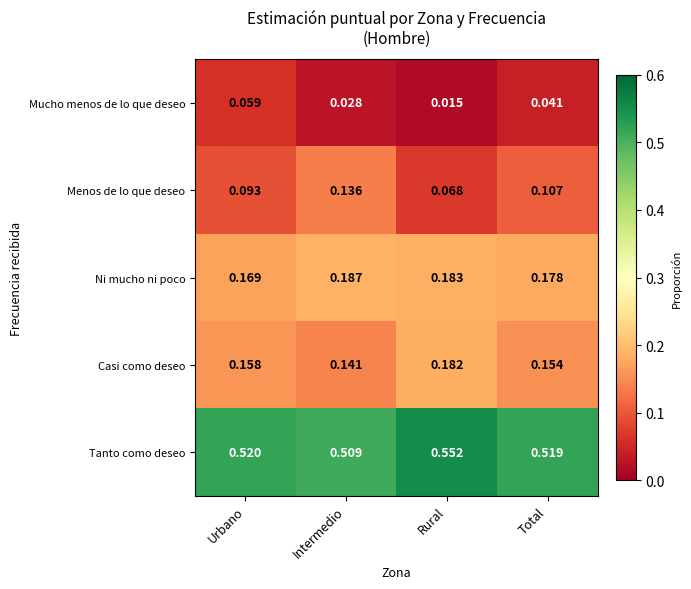

At which category does the chart reach its peak across all series?

Rural